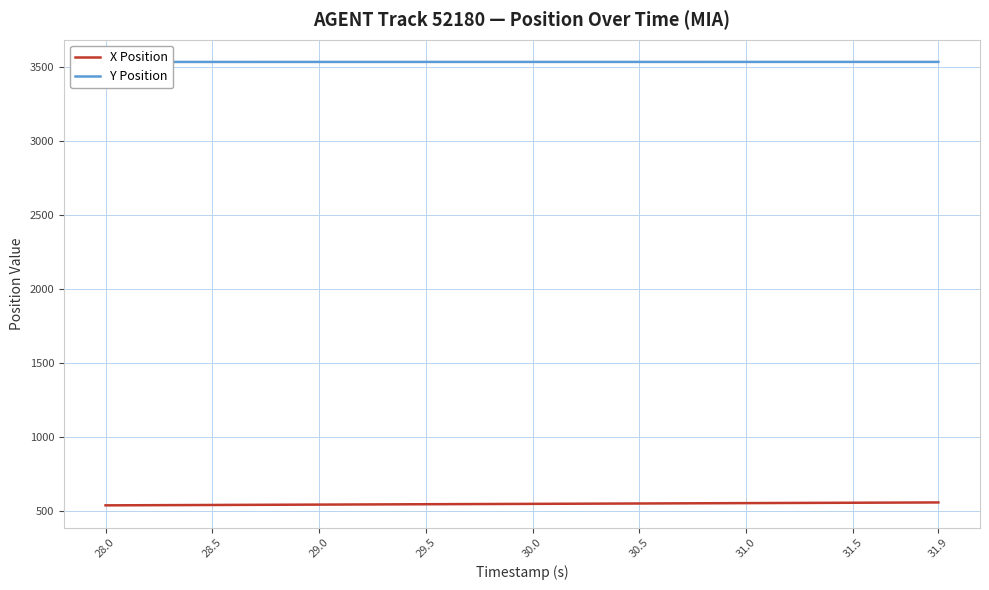

List the series in order of their overall mean, highest first.

Y Position, X Position